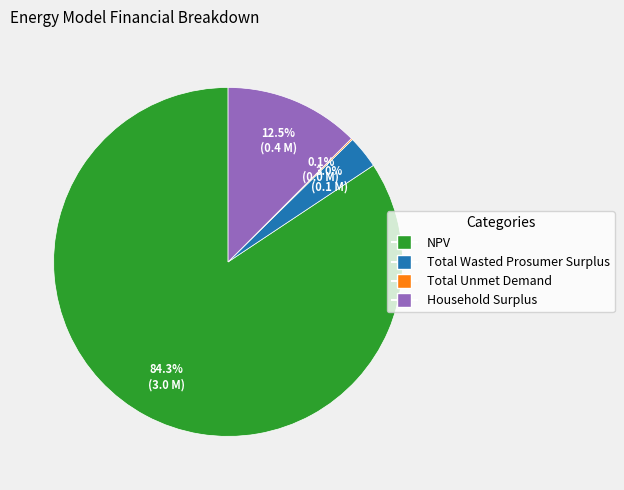

What percentage is the NPV slice, to the nearest percent?

84%